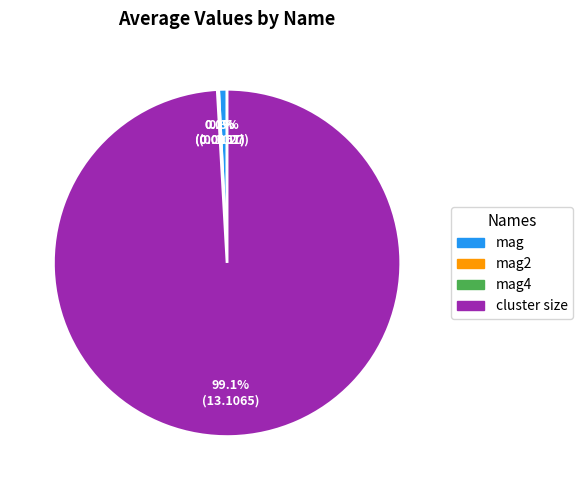

Does mag account for over 50% of the chart?

No